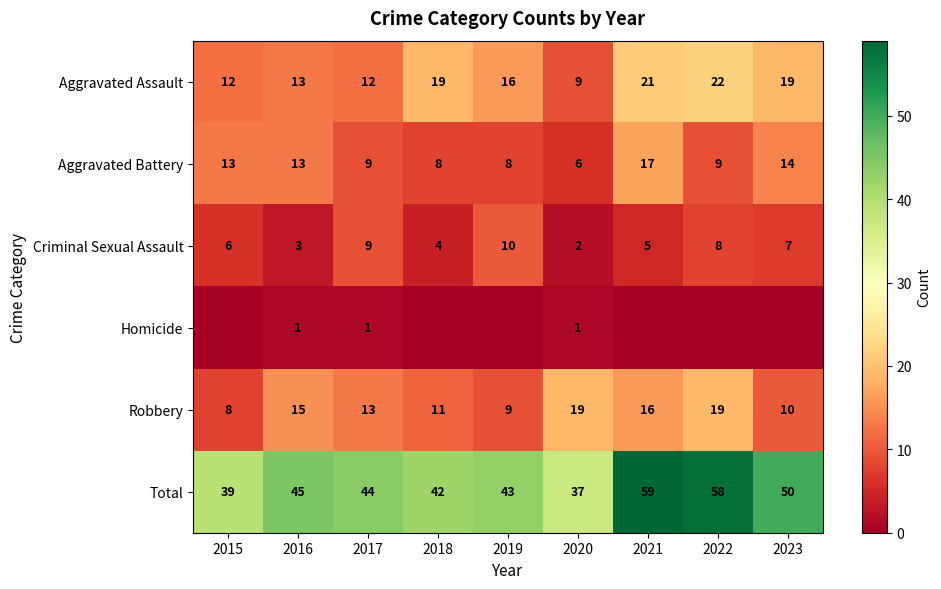

Rank the categories by Total value from highest to lowest.

2021, 2022, 2023, 2016, 2017, 2019, 2018, 2015, 2020